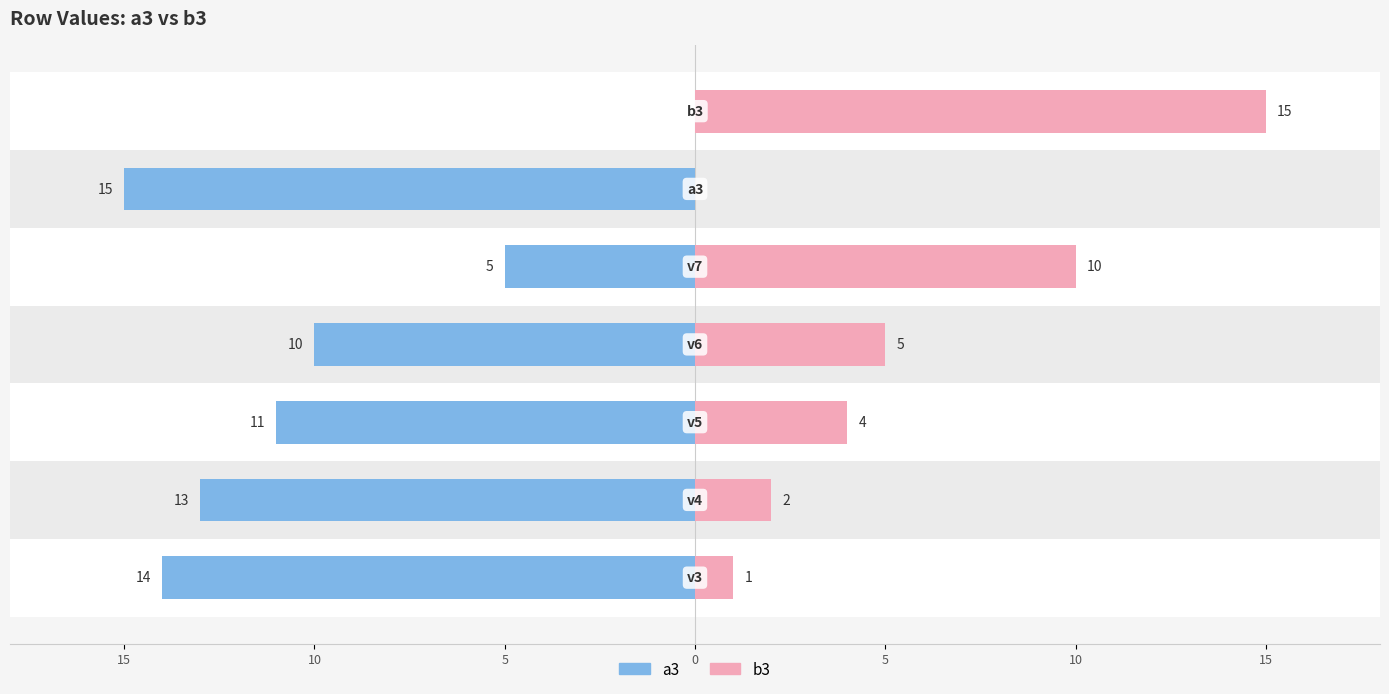

Rank the series by their maximum value, from highest to lowest.

b3, a3